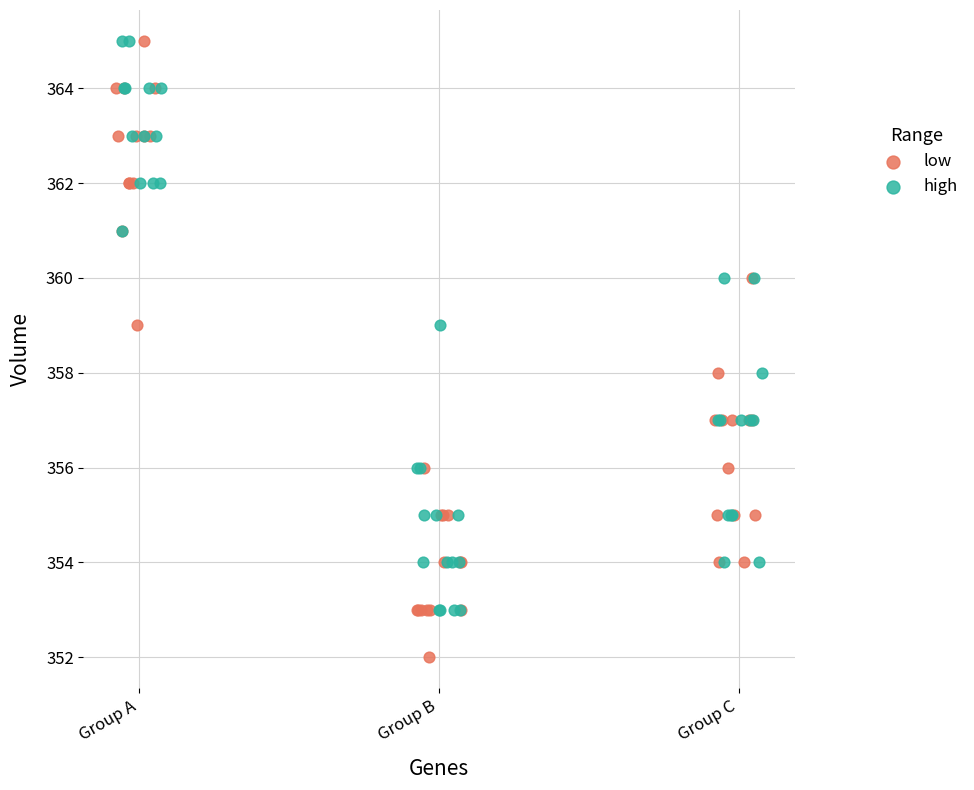

Which series contains the lowest Y value?

low